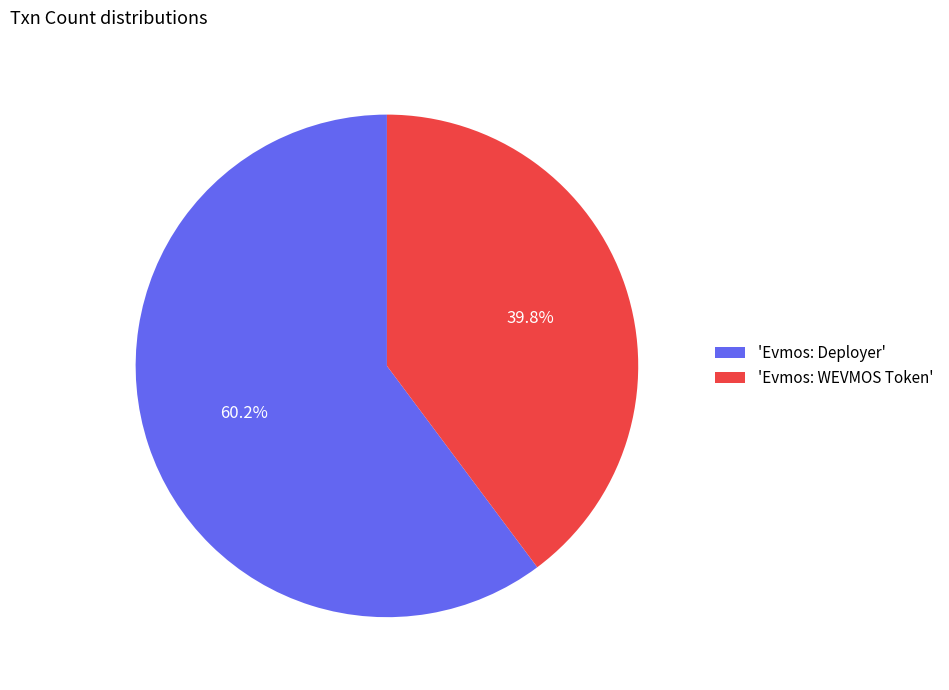

Between 'Evmos: Deployer' and 'Evmos: WEVMOS Token', which is larger?

'Evmos: Deployer'